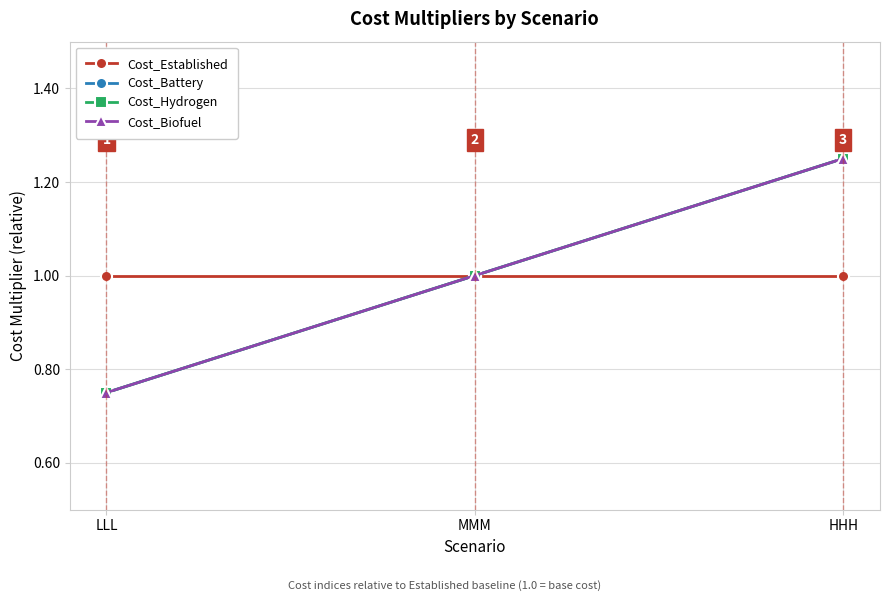

At MMM, list the series in order from smallest to largest.

Cost_Established, Cost_Battery, Cost_Hydrogen, Cost_Biofuel